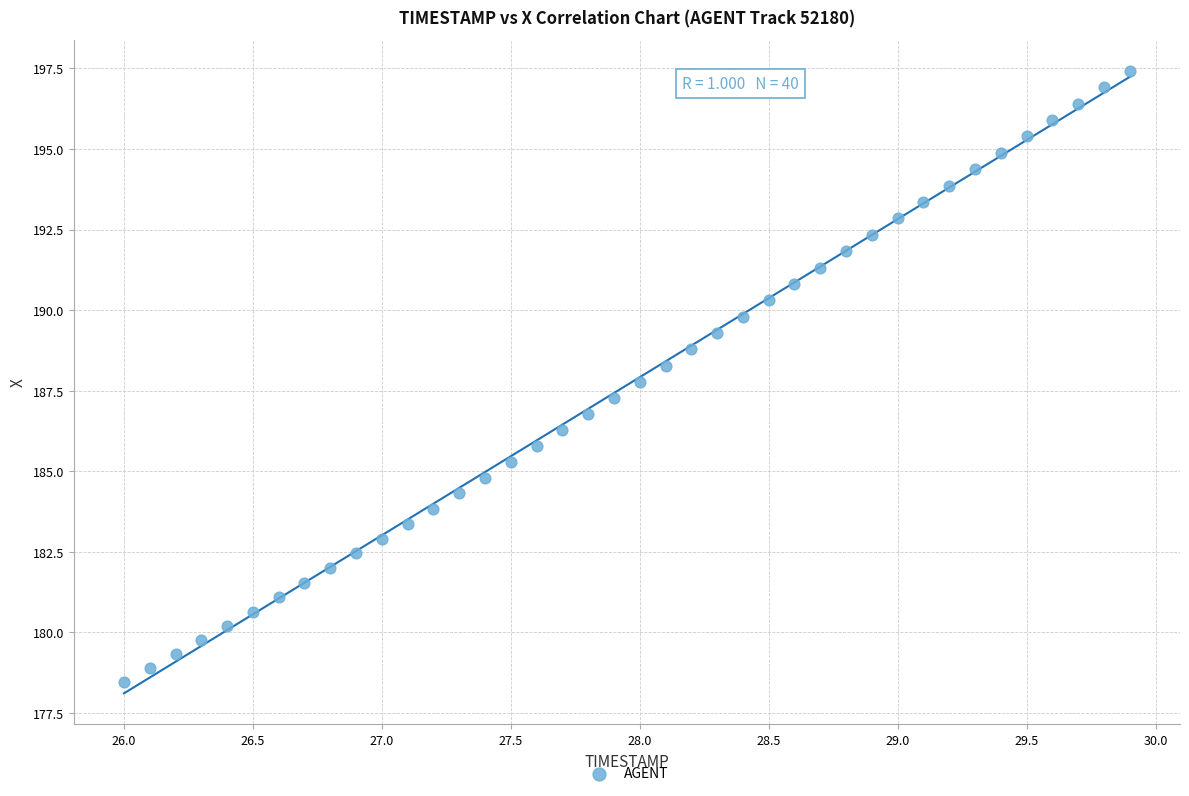

What is the range of X values (max minus min)?

3.9